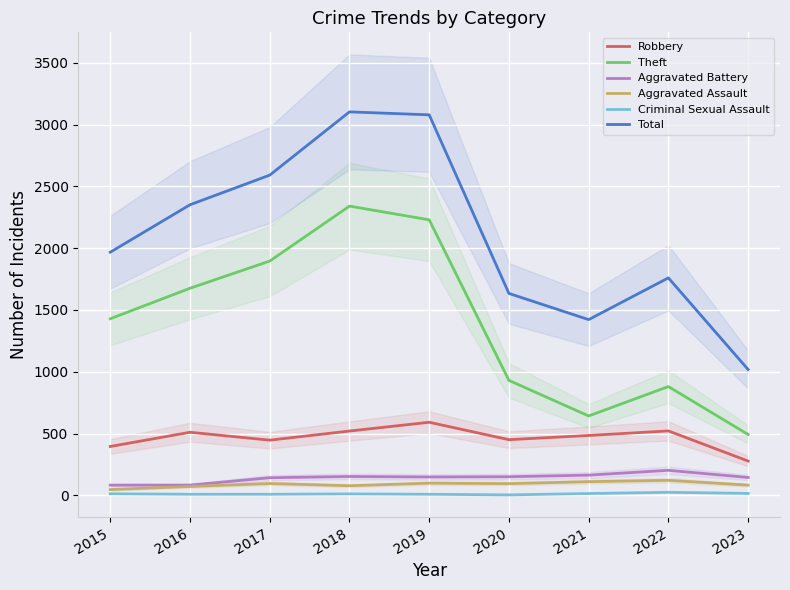

What is the total value across all series at 2018?

6205